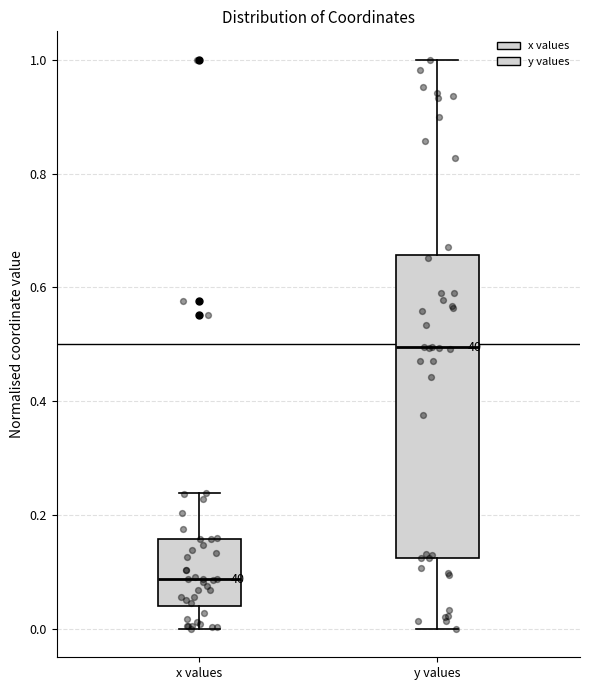

Reading left to right, transcribe this box plot: for each box, give where its median line is, the range the box spans, and where its two whiskers end, as read against the y-axis. The values are not printed on the chart, so give them approximately, as read against the axis.

x values: median 0.08, box 0.04 to 0.16, whiskers 0.00 to 0.24
y values: median 0.50, box 0.12 to 0.66, whiskers 0.00 to 1.00